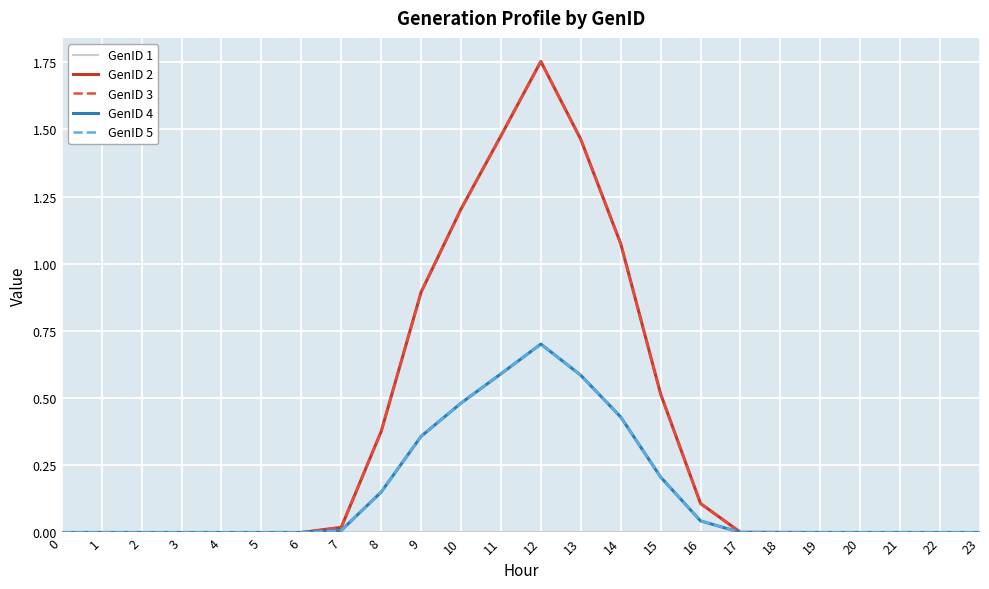

Between 22 and 17, which is larger?

22